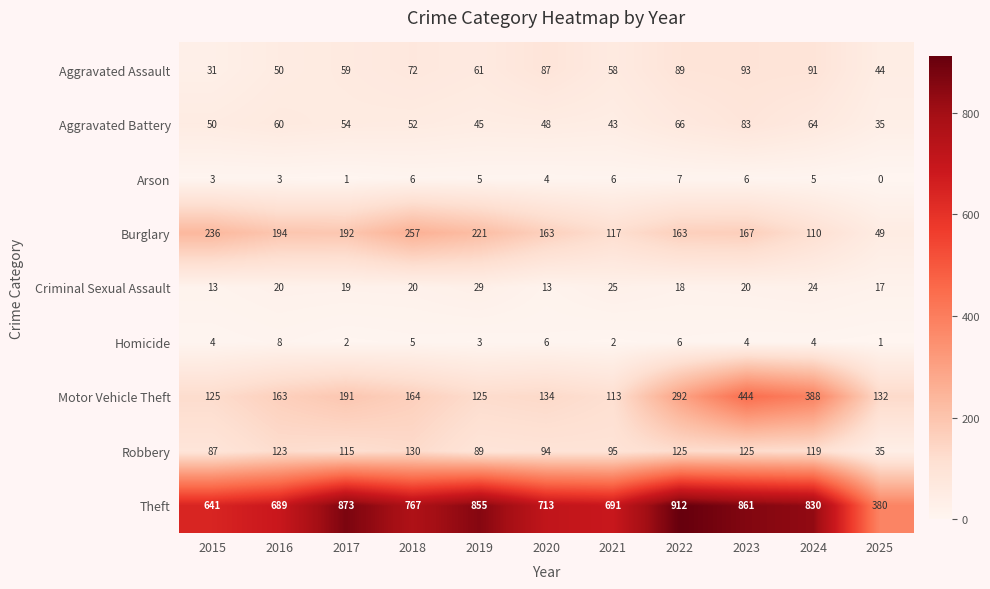

At which category does the chart reach its minimum across all series?

2025